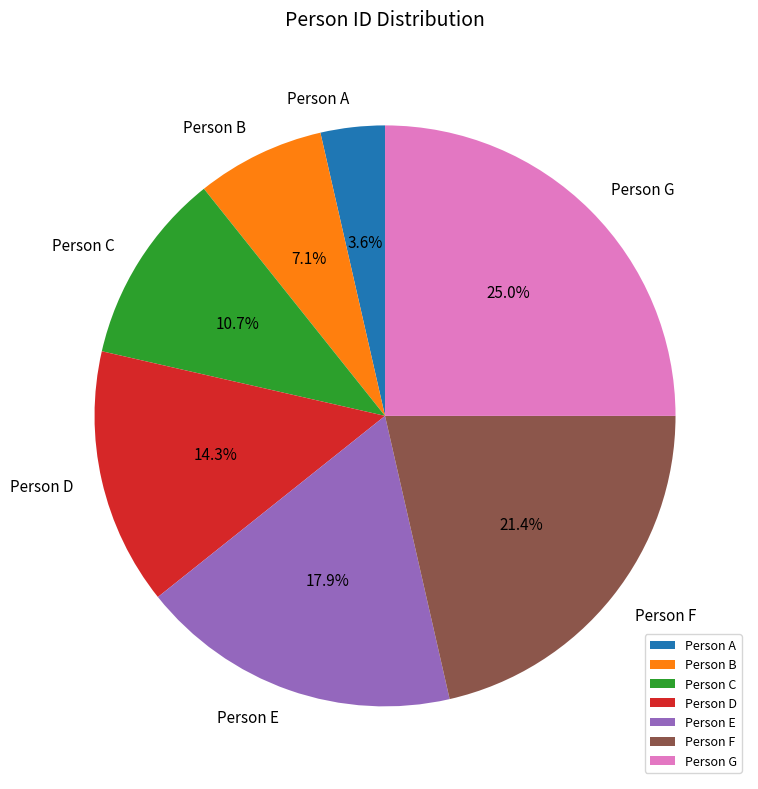

Between Person G and Person C, which is larger?

Person G